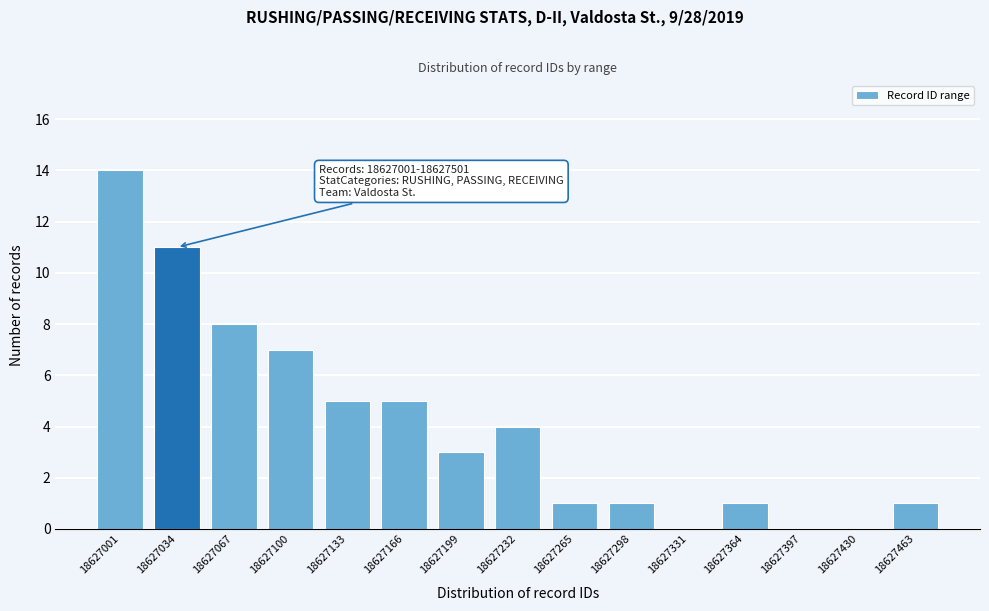

Reading left to right, transcribe all the data shown in this chart.

18627001=14	18627034=11	18627067=8	18627100=7	18627133=5	18627166=5	18627199=3	18627232=4	18627265=1	18627298=1	18627331=0	18627364=1	18627397=0	18627430=0	18627463=1